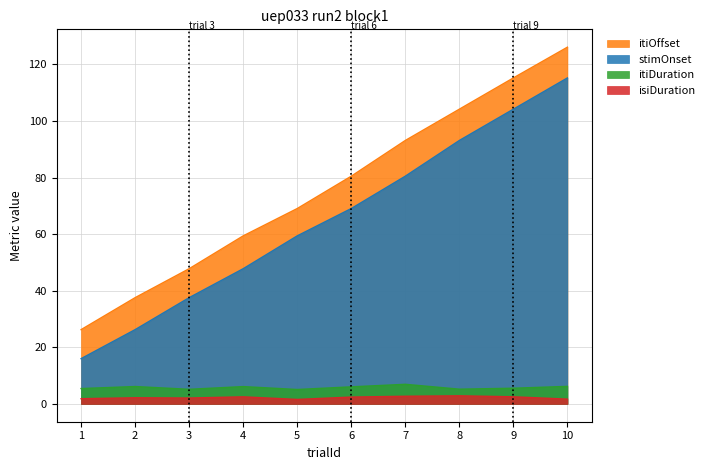

How many categories are shown in the chart?

10